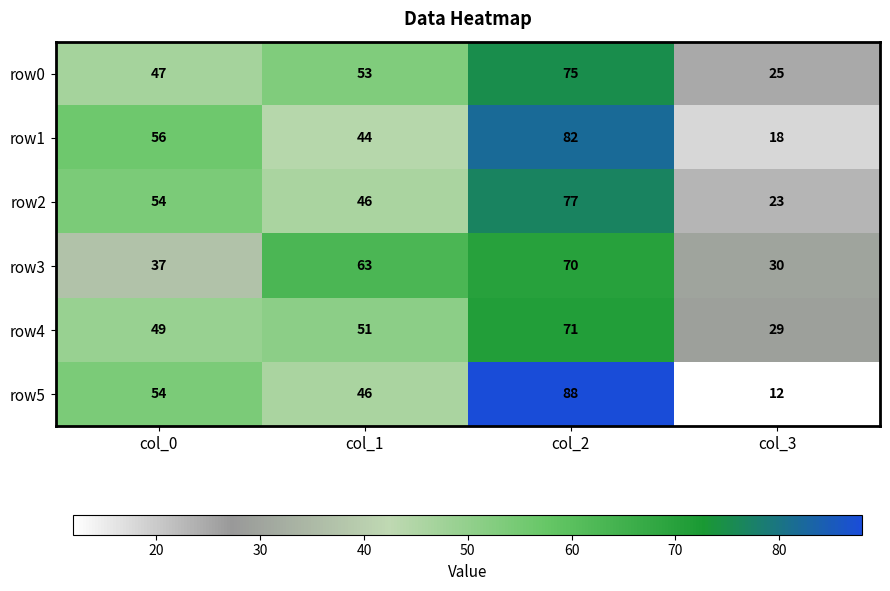

The value of row2 at col_1 is 28. True or false?

False